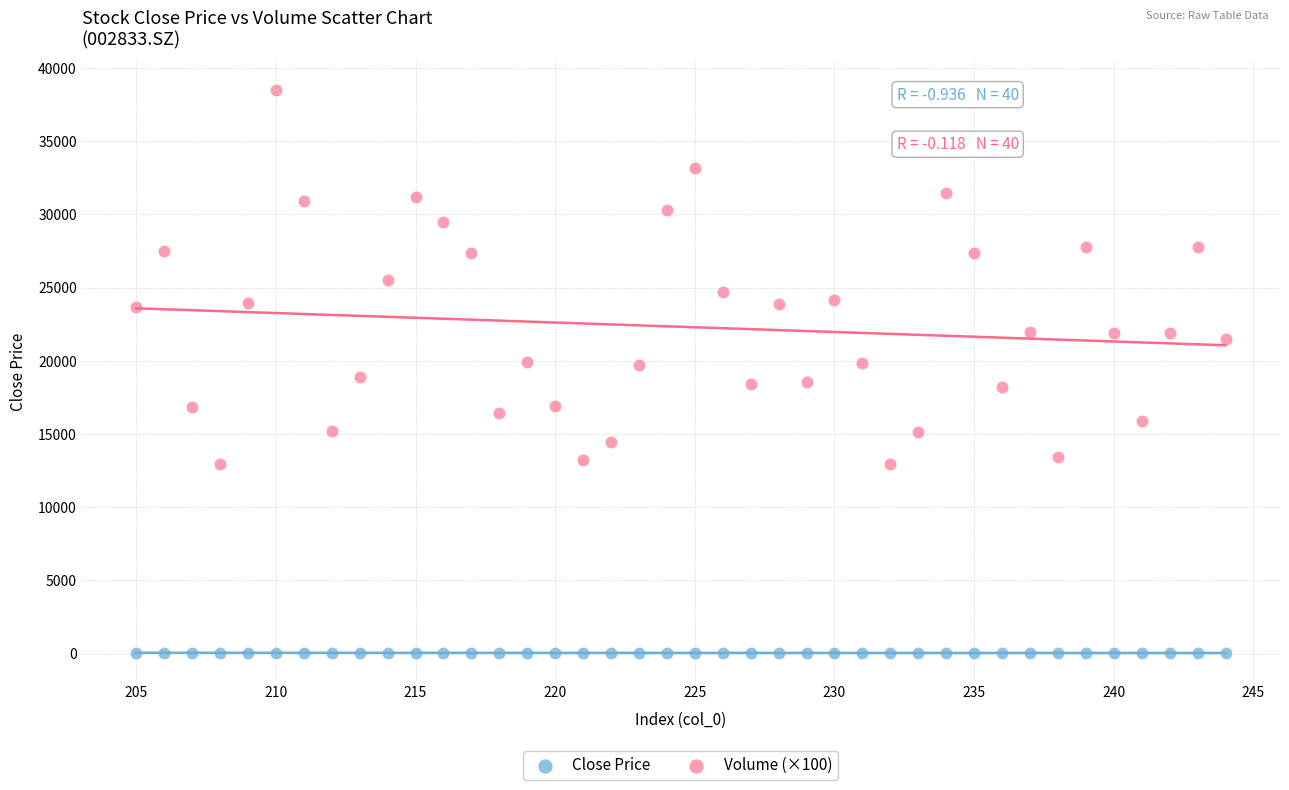

Which series has the widest spread of Y values?

Volume (×100)